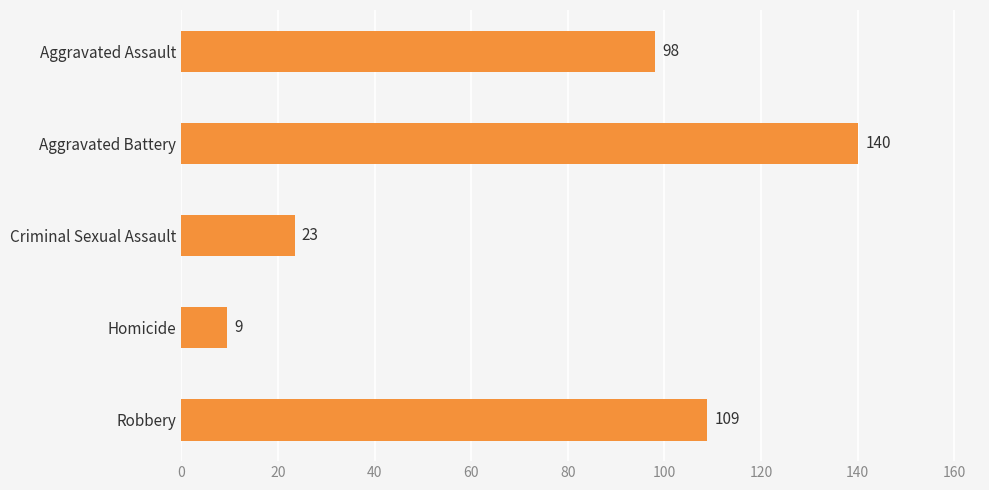

Are the bars grouped side by side (vs. stacked)?

No